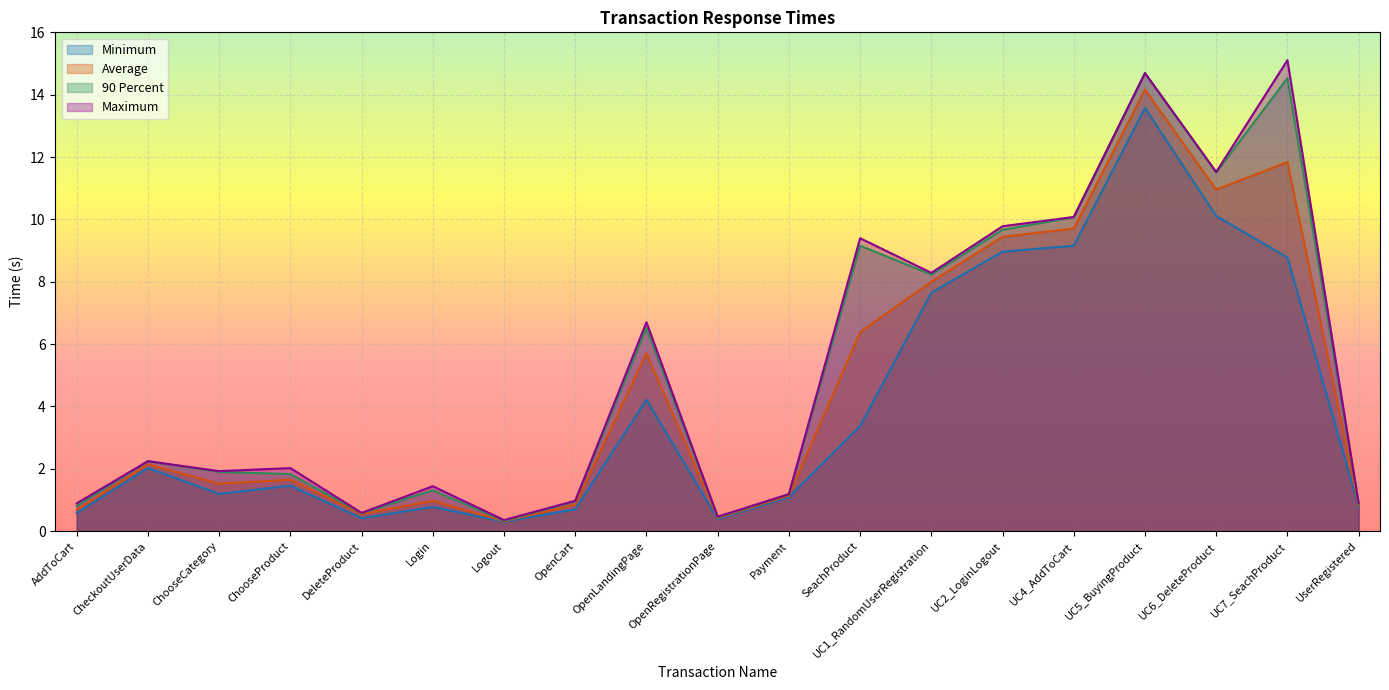

True or false: Maximum has a value of 8.0 at UC6_DeleteProduct.

False